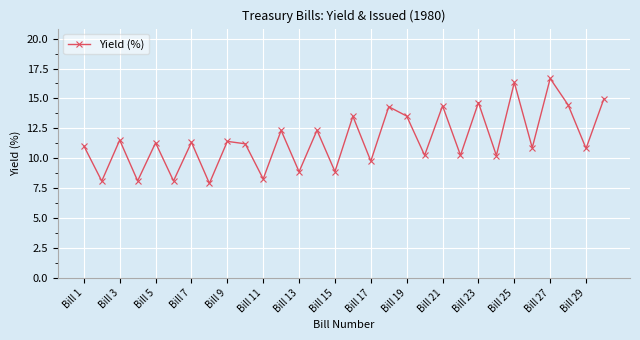

True or false: the data has more than 0 interior local peaks.

True